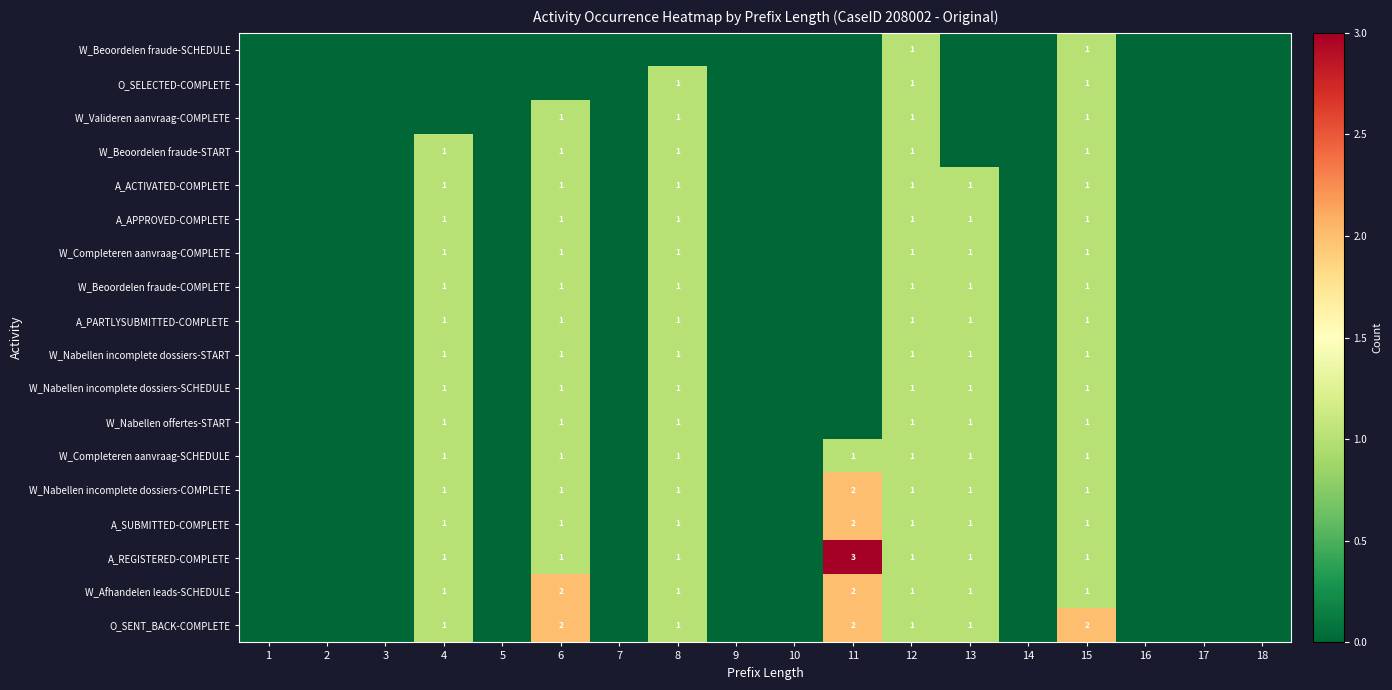

The A_PARTLYSUBMITTED-COMPLETE series shows 0 at 13. True or false?

False